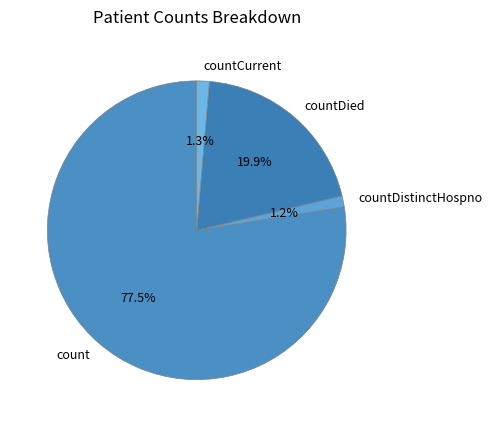

To the nearest percent, what portion does countDied represent?

20%